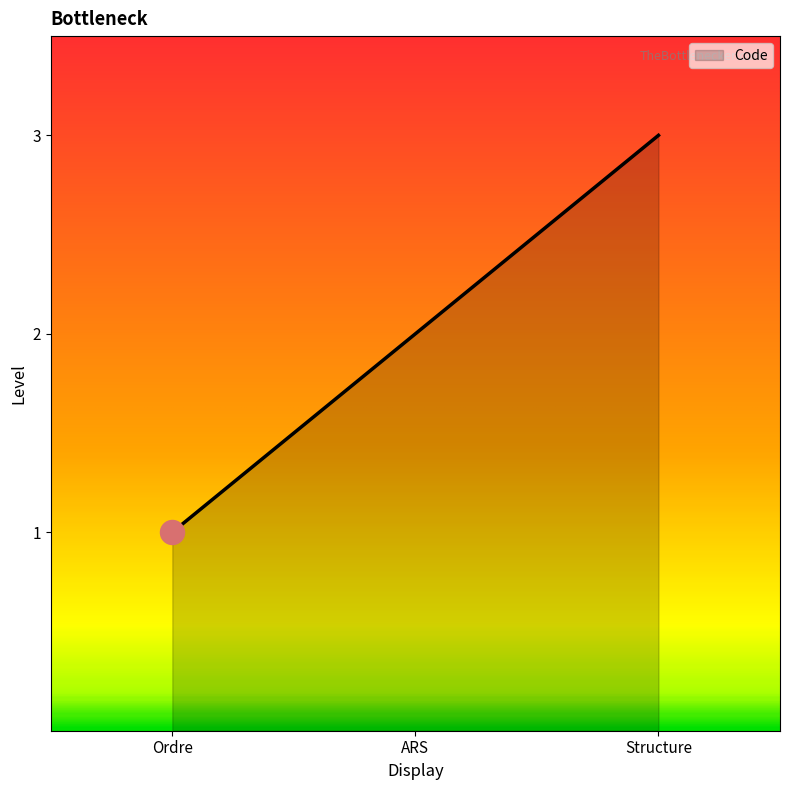

What is the change in value from Ordre to Structure?

+2